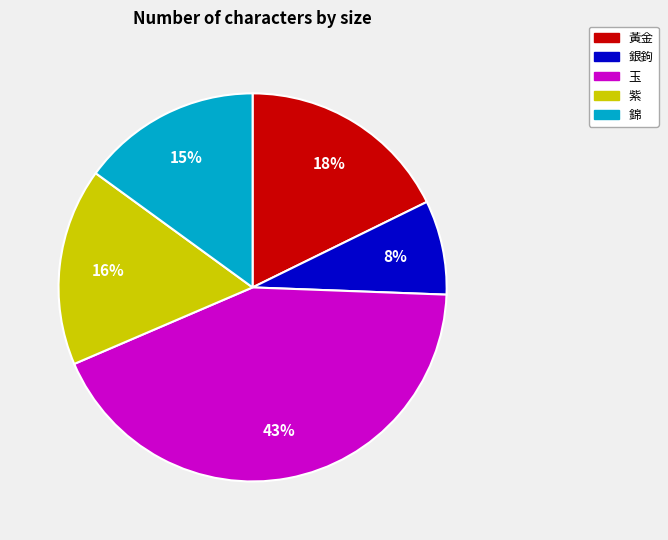

Does 黃金 account for over 50% of the chart?

No